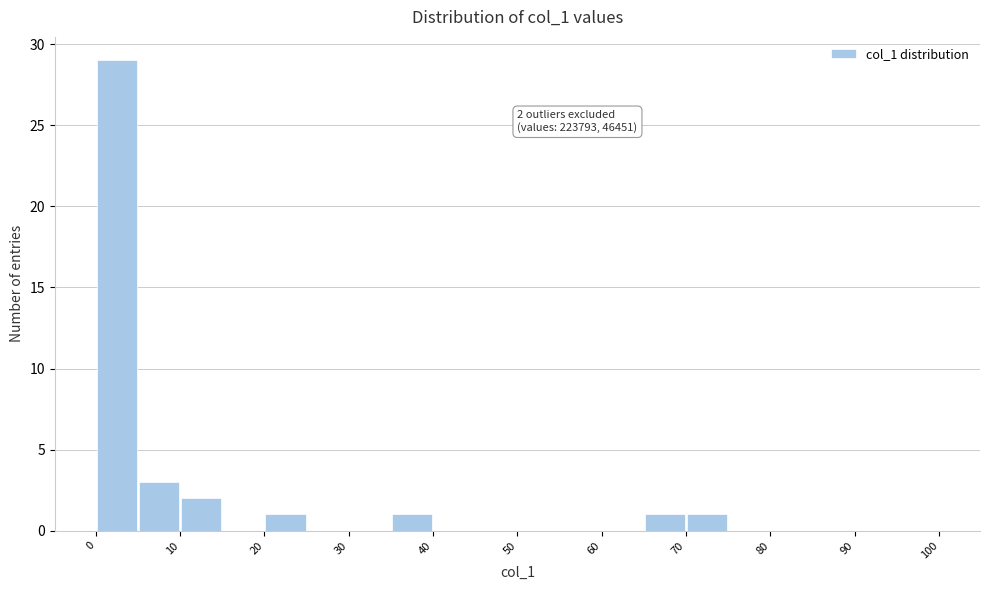

Which range on the x-axis has the tallest bar?

0 to 5